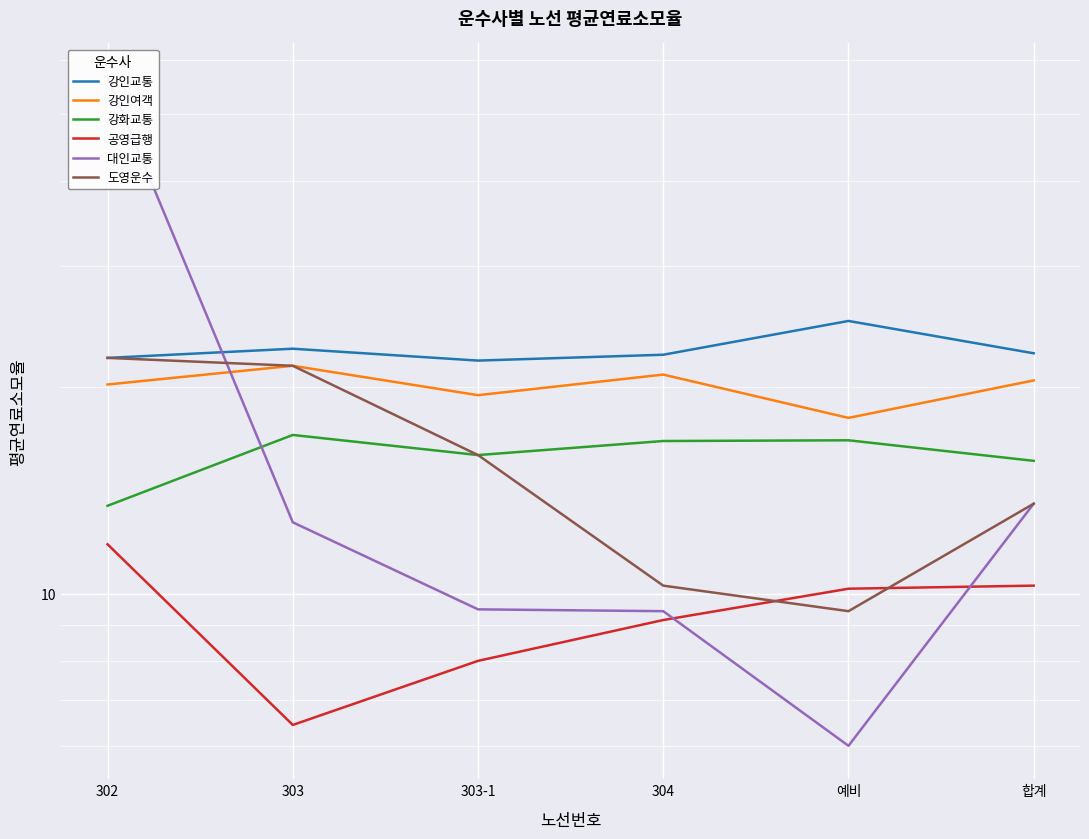

Reading left to right, what are all the values shown in this chart?

강인교통: 302=22.1	303=22.8	303-1=21.9	304=22.3	예비=25.0	합계=22.4
강인여객: 302=20.2	303=21.5	303-1=19.5	304=20.9	예비=18.0	합계=20.5
강화교통: 302=13.4	303=17.0	303-1=15.9	304=16.7	예비=16.7	합계=15.6
공영급행: 302=11.8	303=6.4	303-1=8.0	304=9.2	예비=10.2	합계=10.3
대인교통: 302=56.6	303=12.7	303-1=9.5	304=9.4	예비=6.0	합계=13.5
도영운수: 302=22.1	303=21.5	303-1=15.9	304=10.3	예비=9.4	합계=13.5